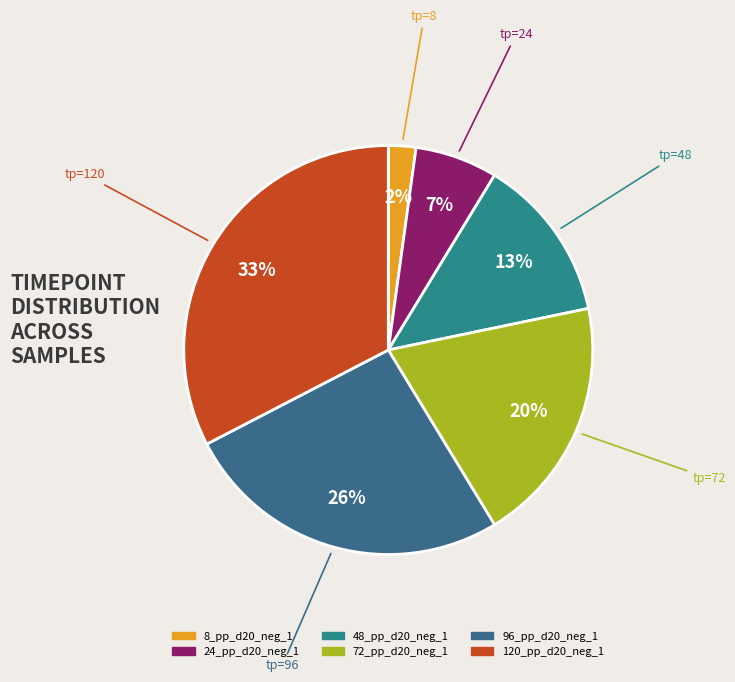

How many segments does this pie chart have?

6